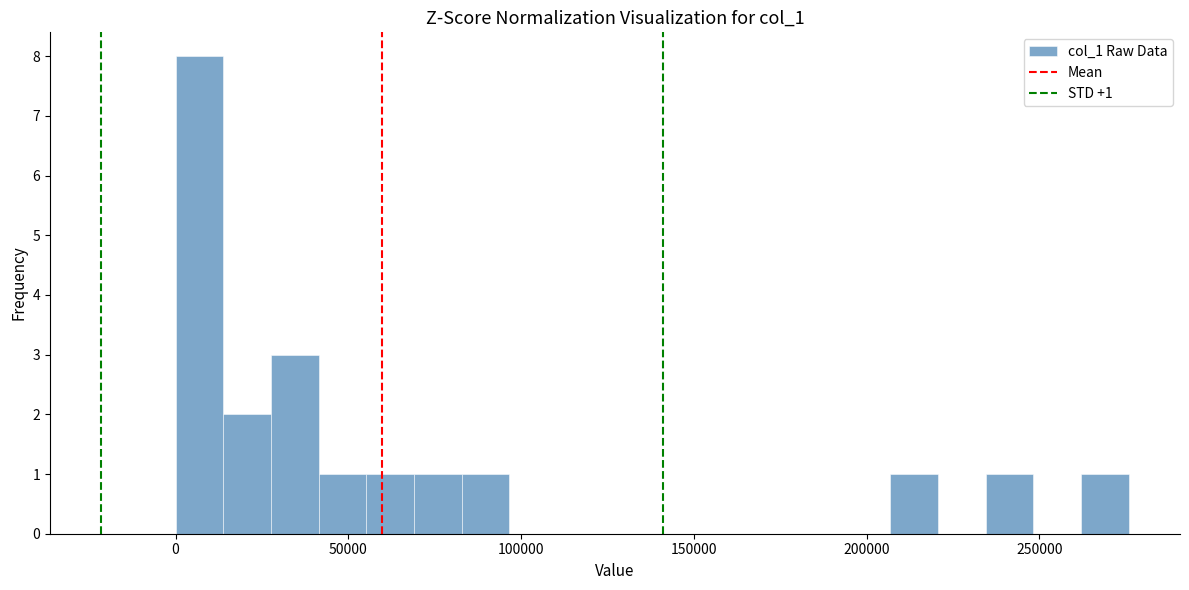

Read against the x-axis, roughly where is the centre of the tallest bar?

5000